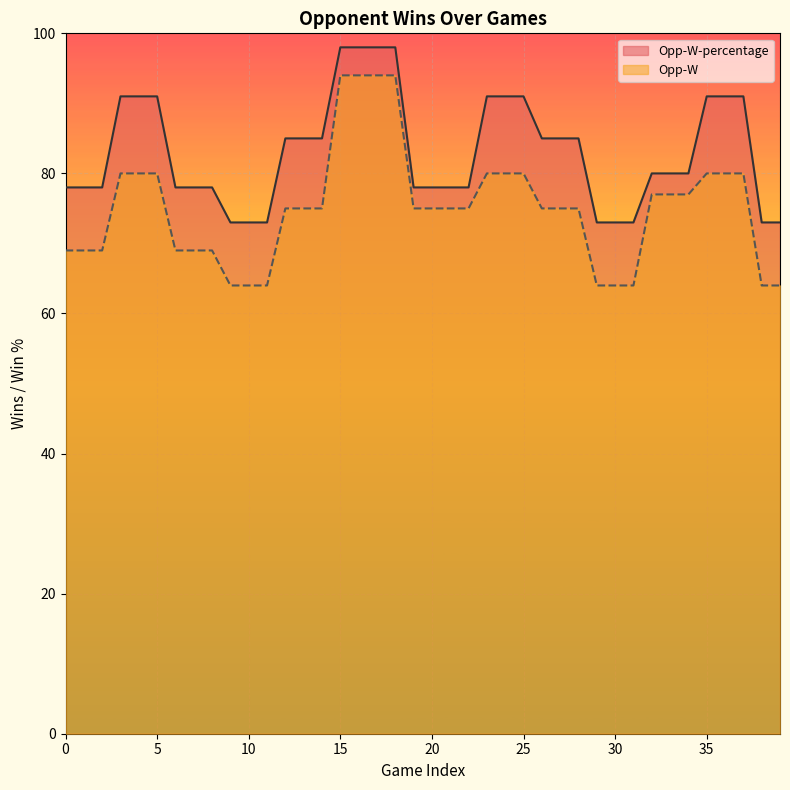

At how many categories does at least one series exceed 66?

40